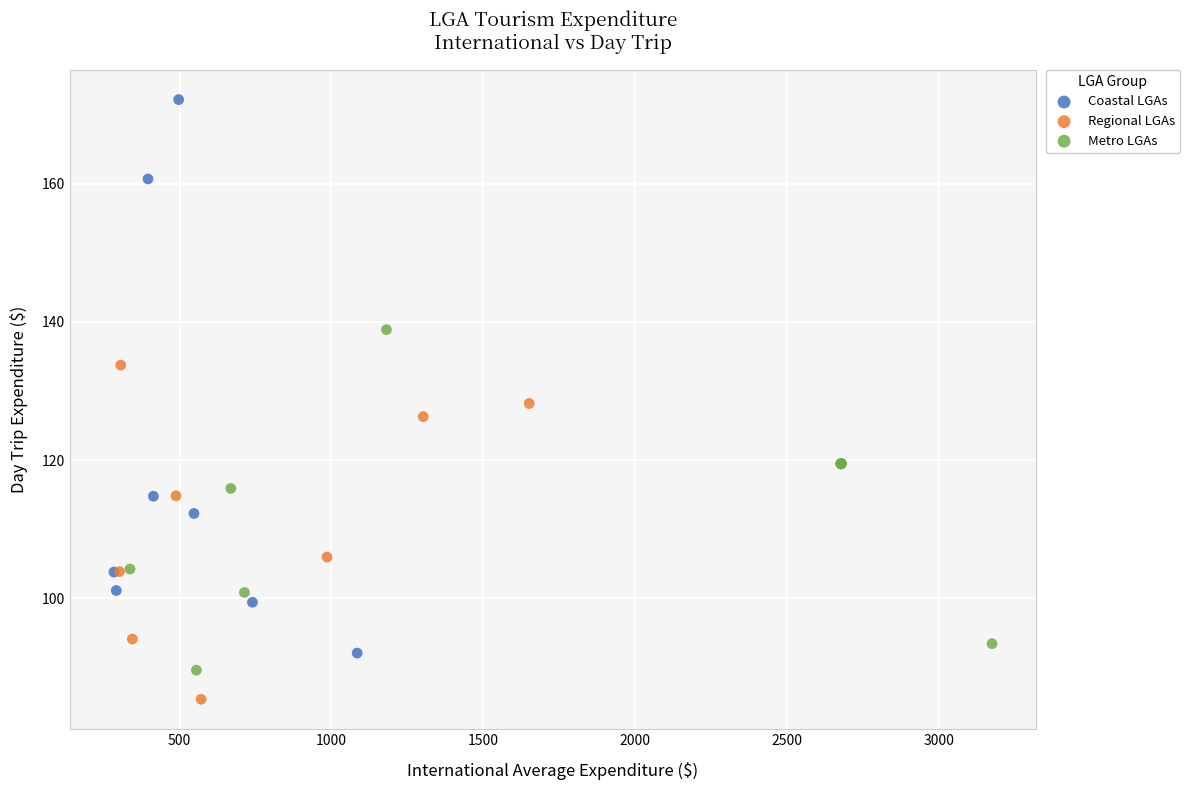

Which series reaches the maximum Y coordinate?

Coastal LGAs